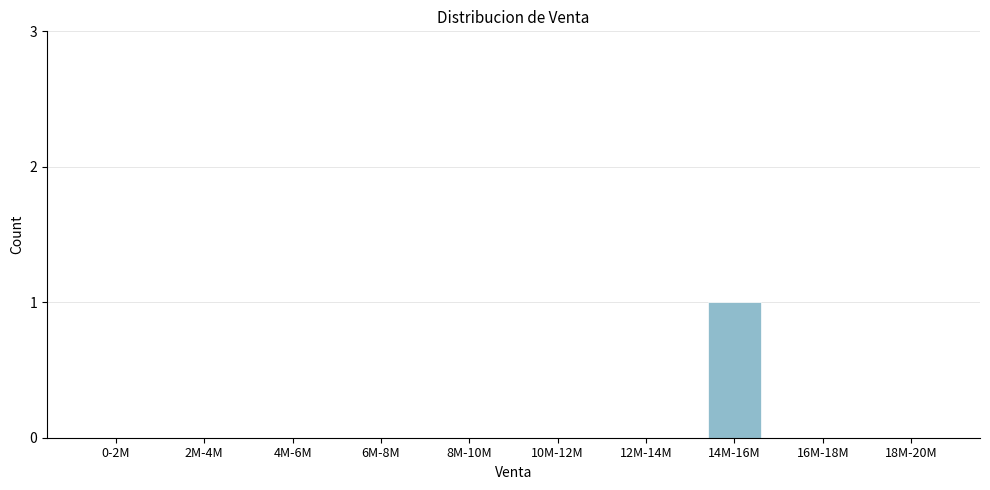

Reading right to left, transcribe all the data shown in this chart.

18M-20M=0	16M-18M=0	14M-16M=1	12M-14M=0	10M-12M=0	8M-10M=0	6M-8M=0	4M-6M=0	2M-4M=0	0-2M=0